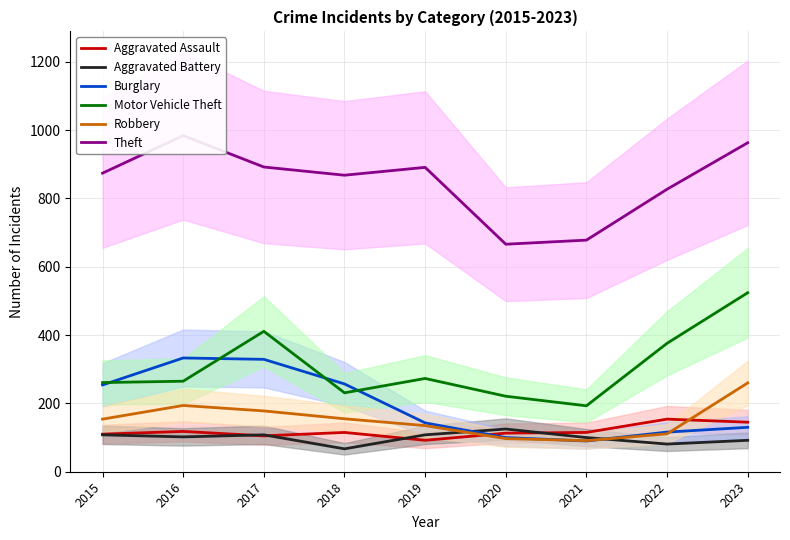

Count the number of data series in this chart.

6